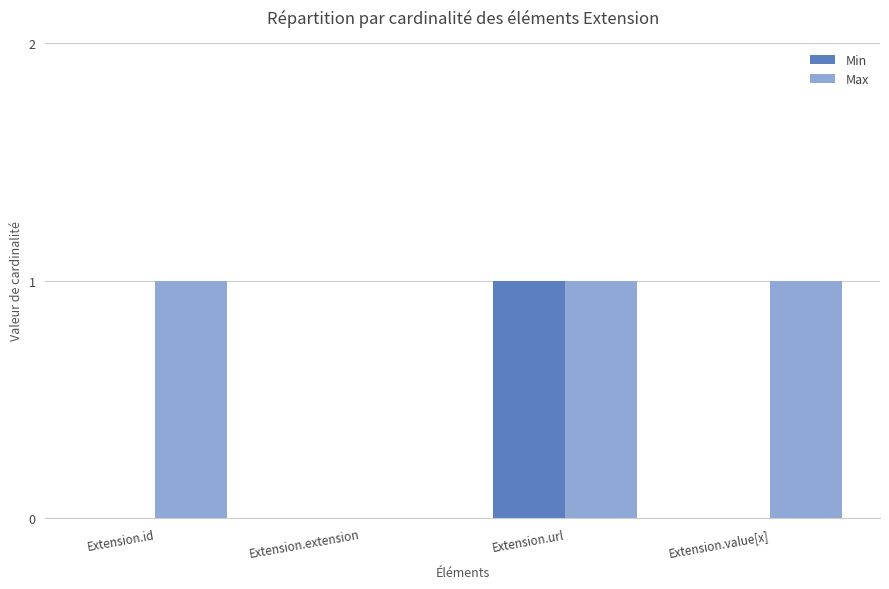

Is the value of Min at Extension.value[x] greater than the value of Max at Extension.url?

No